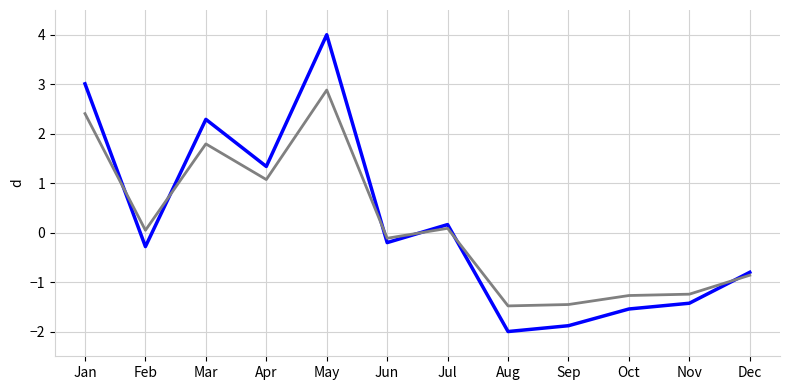

Which category has the highest value across all series?

May